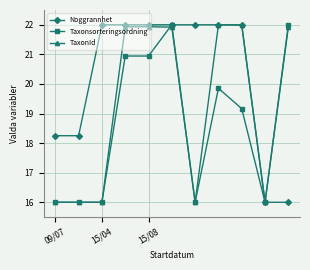

What is the average value of the TaxonId series?

19.2